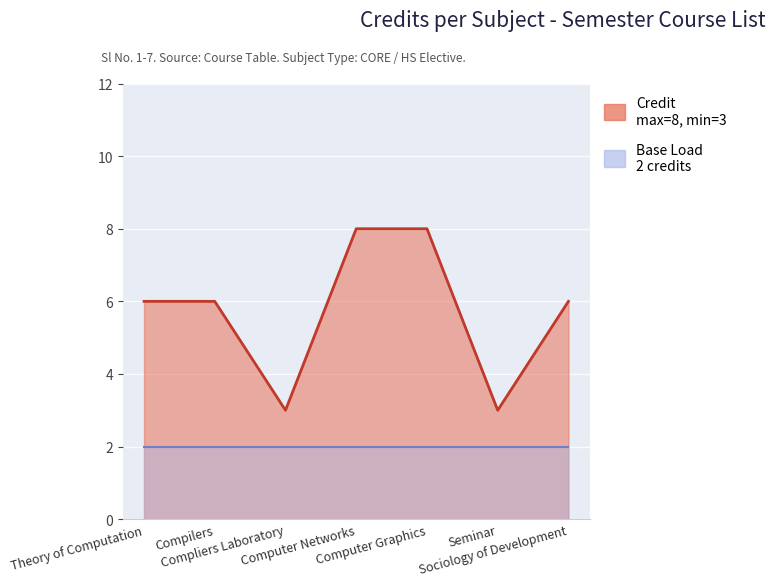

What is the sum of the values at Theory of Computation and Sociology of Development?

12